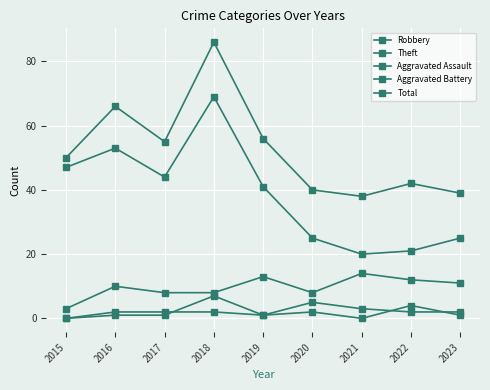

What is the spread (max minus min) of values at 2019?

55